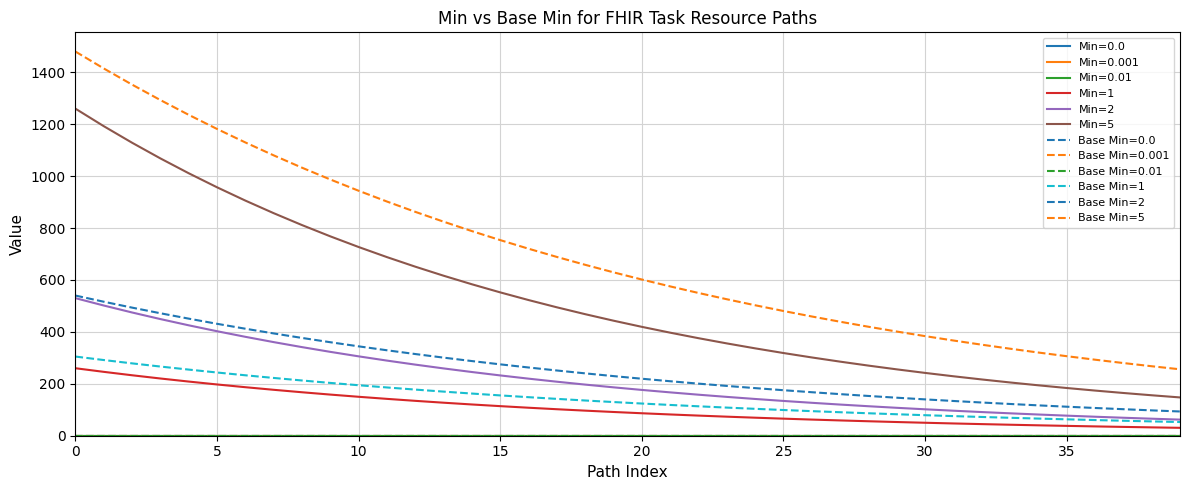

True or false: Min=1 and Min=2 cross at least once.

False